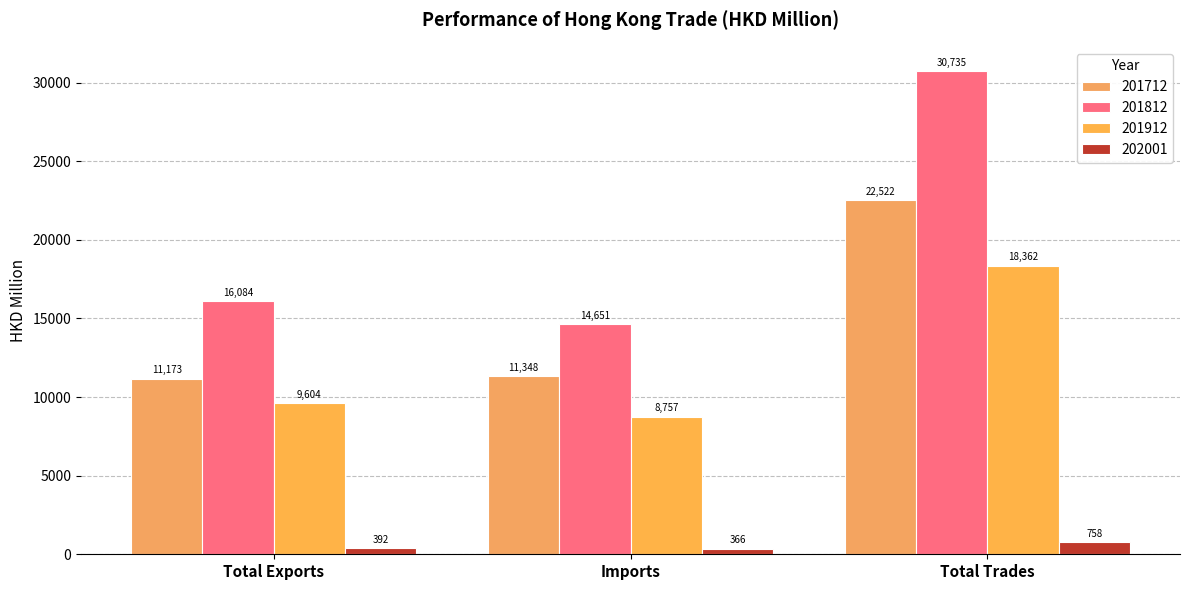

What is the difference between the 201712 values at Imports and Total Exports?

175.0